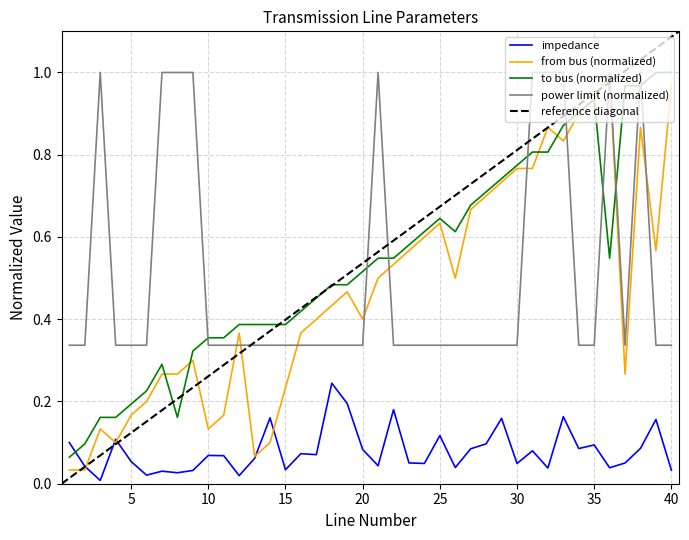

List the labels in order of from bus value, largest first.

36, 40, 35, 34, 32, 38, 33, 30, 31, 29, 28, 27, 25, 24, 23, 39, 22, 21, 26, 19, 18, 17, 20, 12, 16, 9, 7, 8, 37, 15, 6, 5, 11, 3, 10, 4, 14, 13, 1, 2